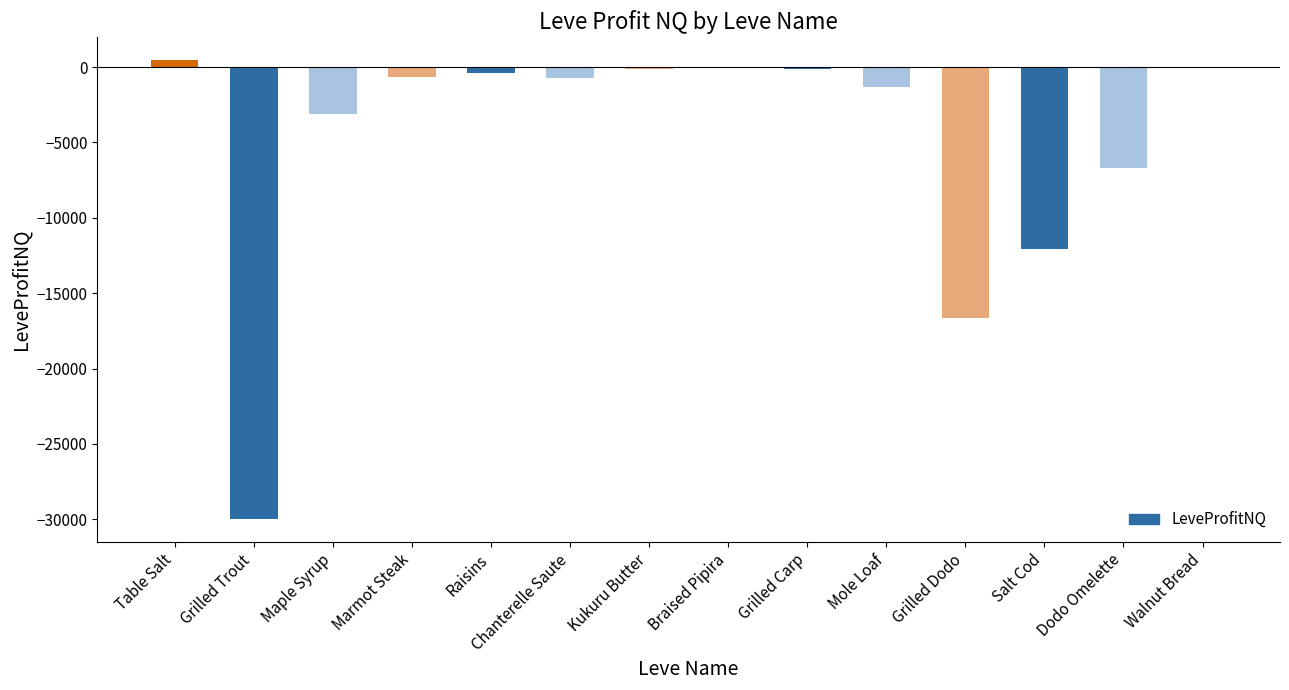

What is the sum of all values?

-71333.8